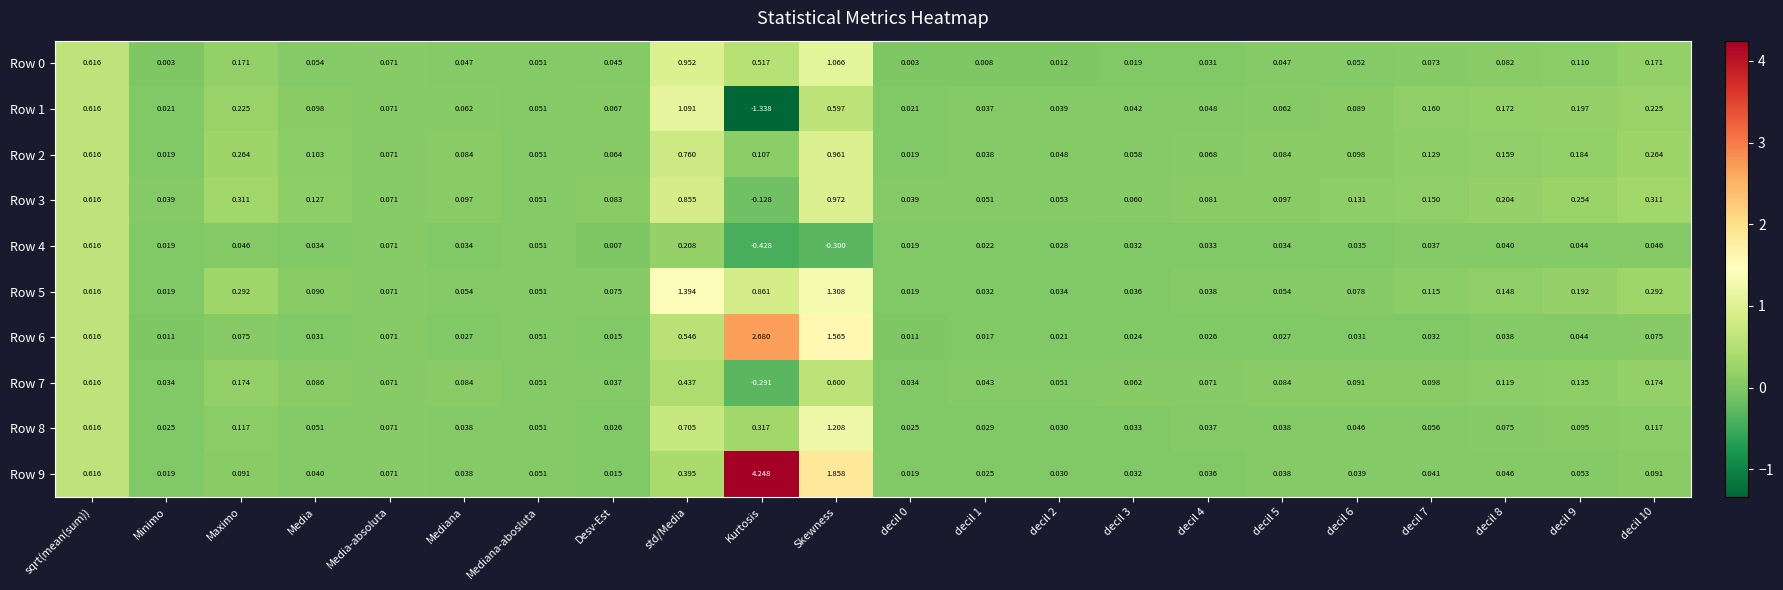

Which label corresponds to the largest value in the chart?

Kurtosis